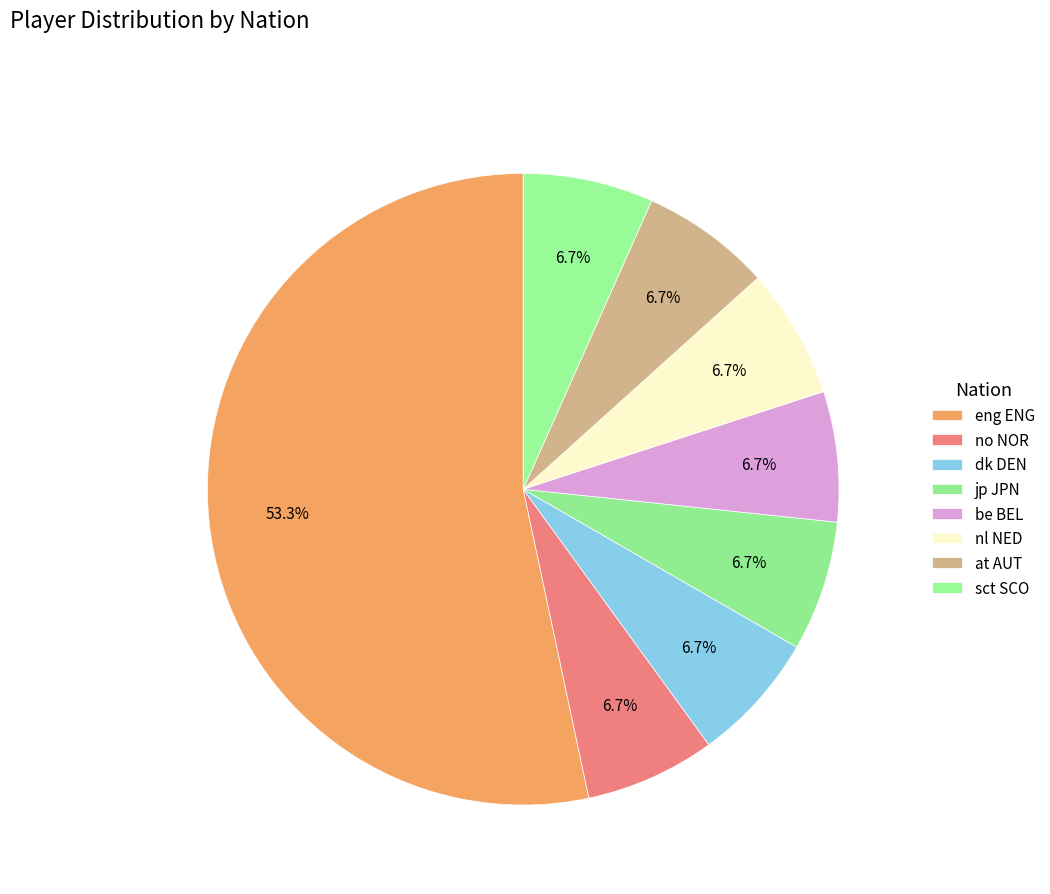

Count the number of slices in the pie.

8